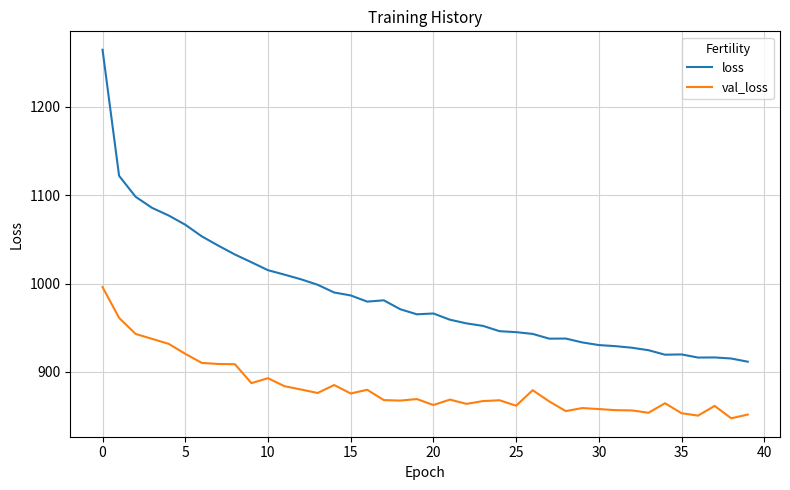

Is this an area chart (filled region under the line)?

No